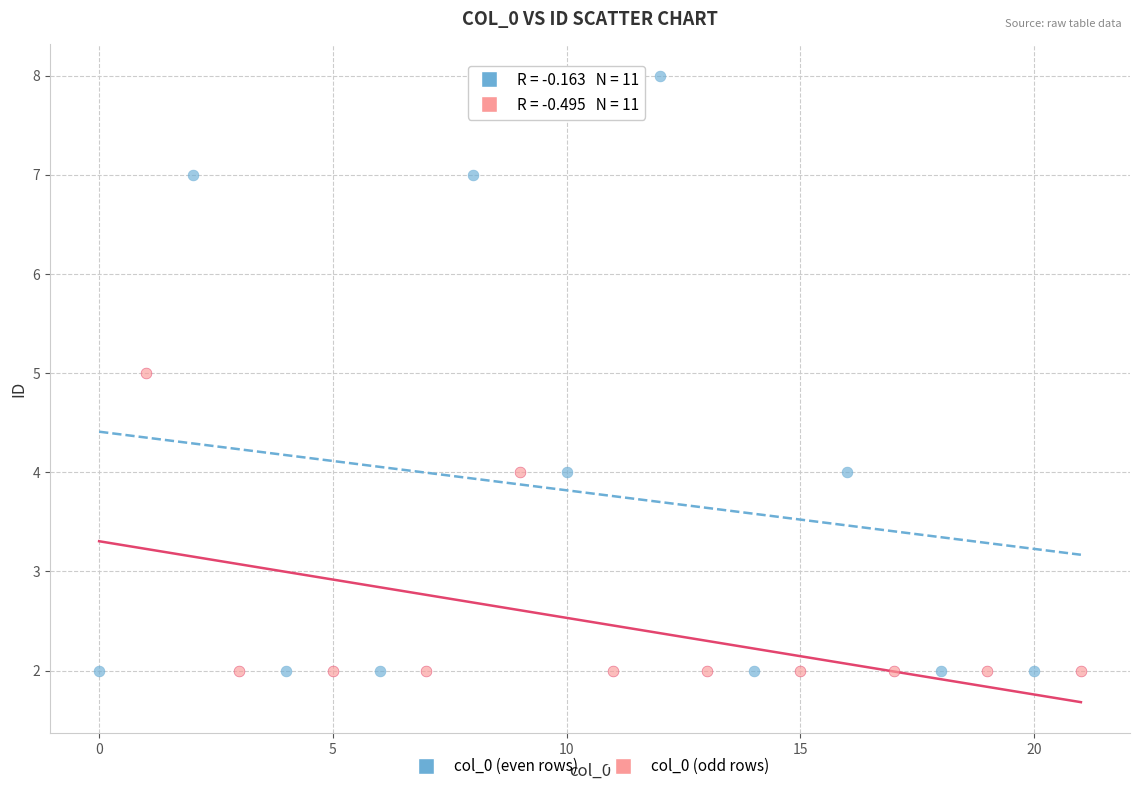

Which series contains the highest Y value?

col_0 (even rows)